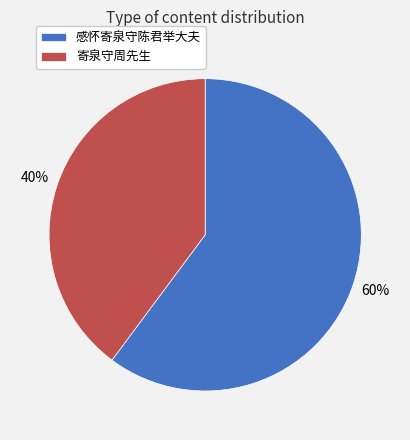

Is the sum of 寄泉守周先生 and 感怀寄泉守陈君举大夫 greater than half?

Yes